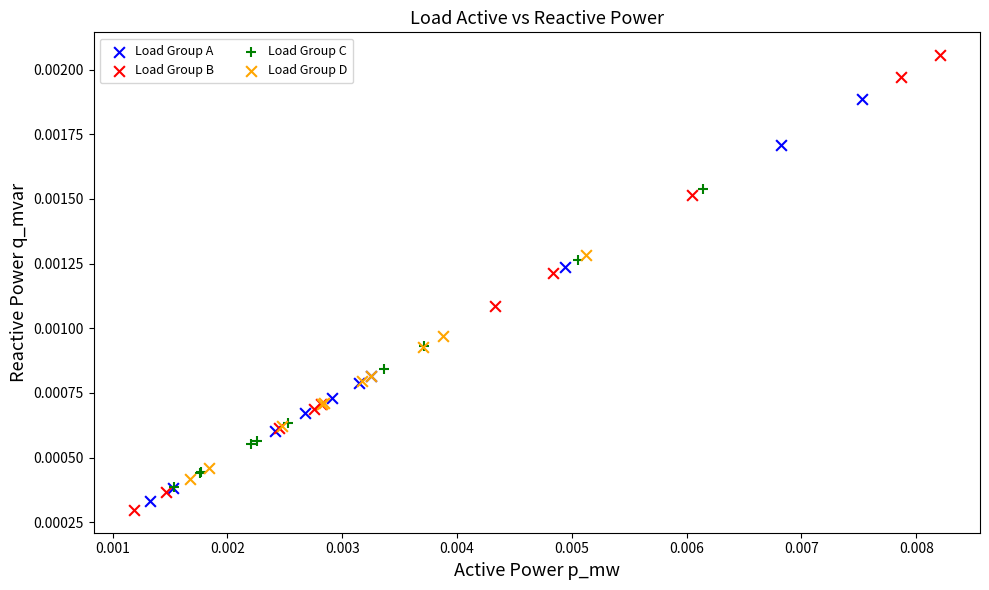

Which series contains the highest Y value?

Load Group B